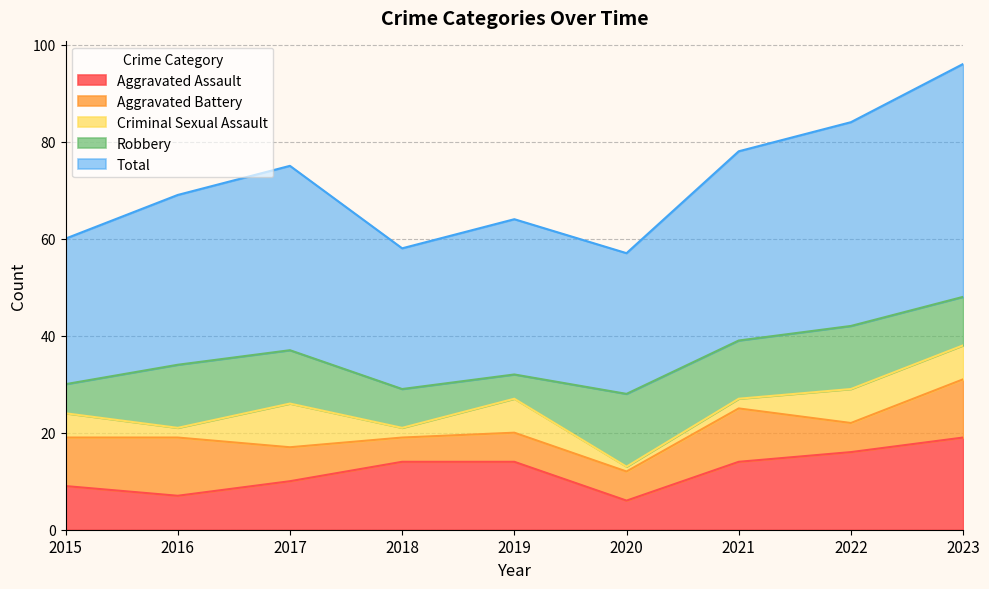

In Robbery, how many points are lower than both neighbors (excluding endpoints)?

2